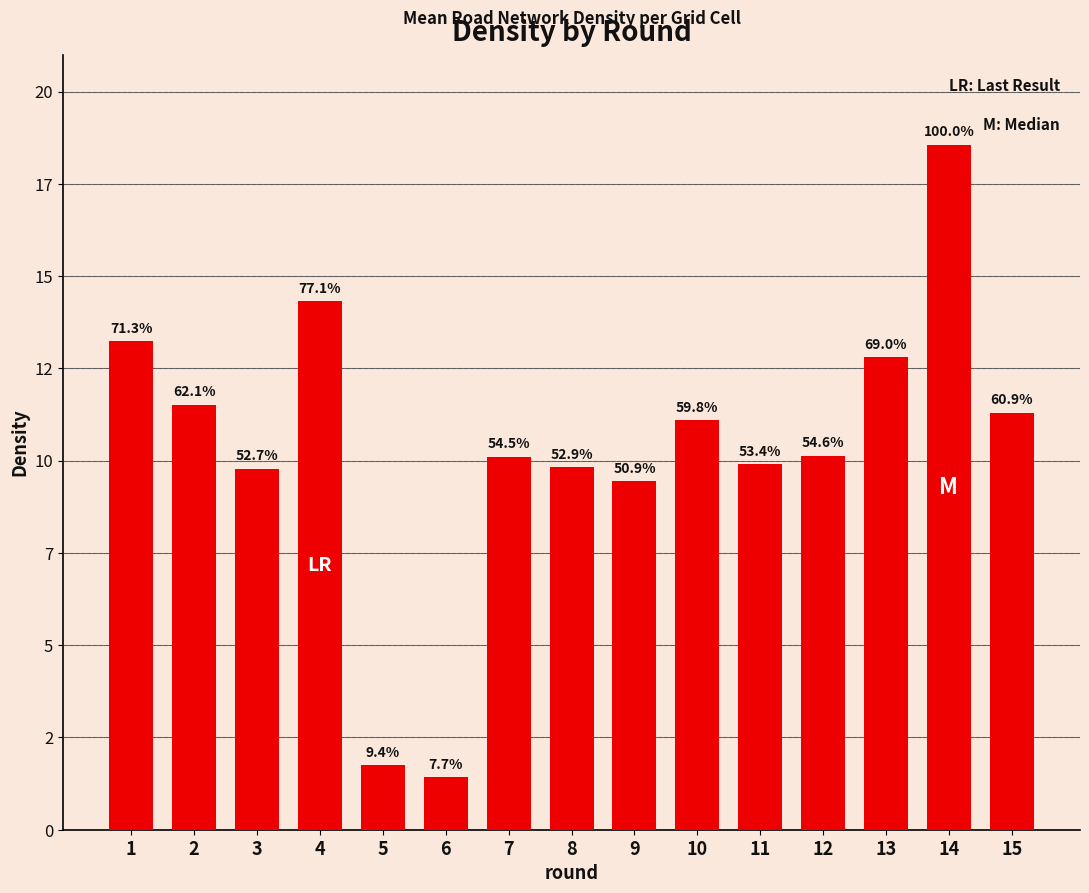

The value at 4 is 19.5. True or false?

False